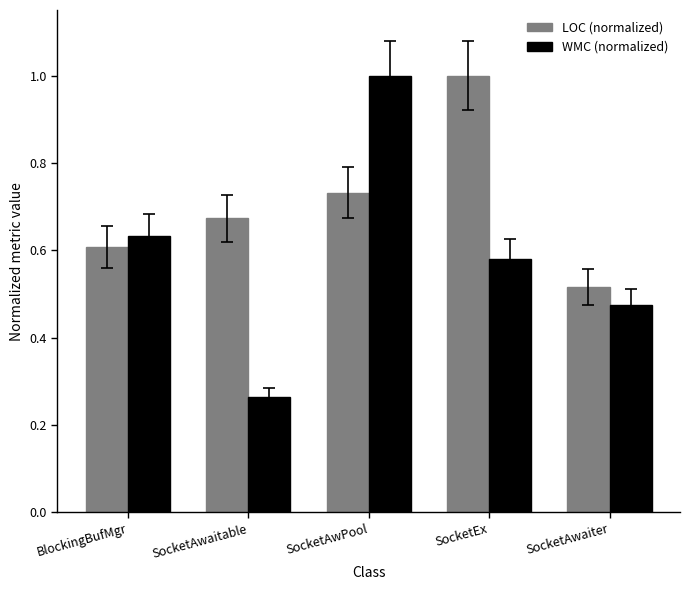

List the series in order of their overall mean, lowest first.

WMC (normalized), LOC (normalized)